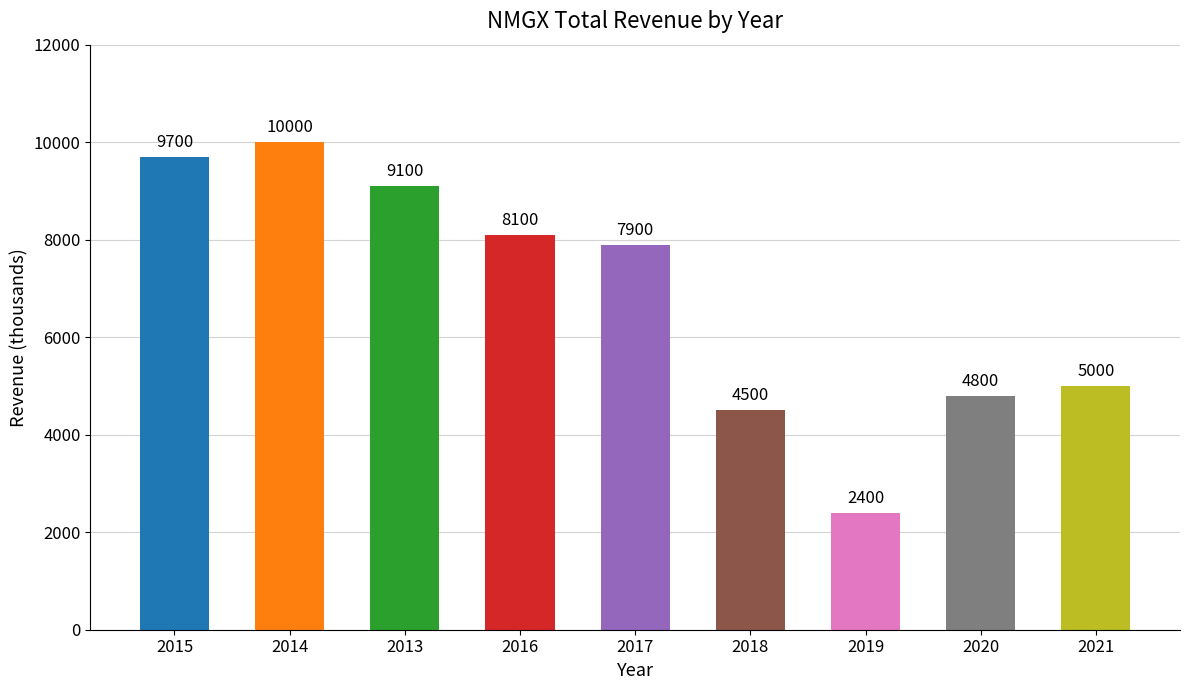

Rank the categories by value from highest to lowest.

2014, 2015, 2013, 2016, 2017, 2021, 2020, 2018, 2019